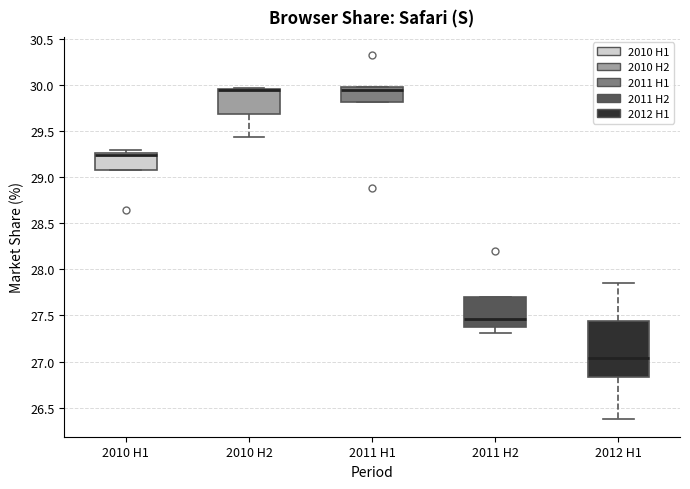

Comparing the boxes themselves (not the whiskers), which one is the tallest?

2012 H1